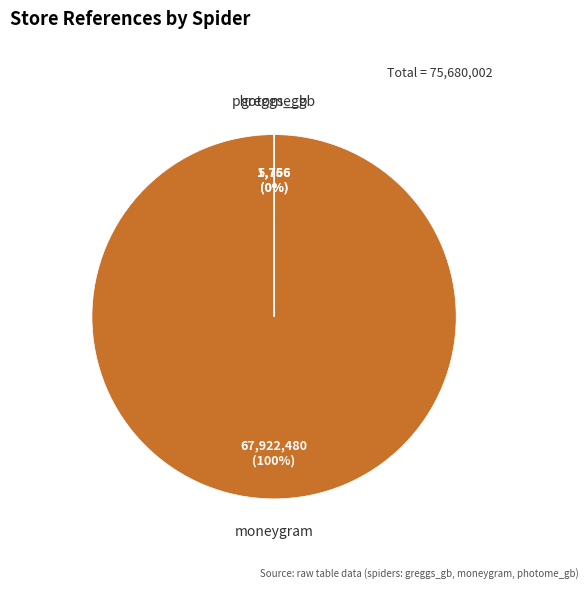

What is the largest slice in the pie chart?

moneygram